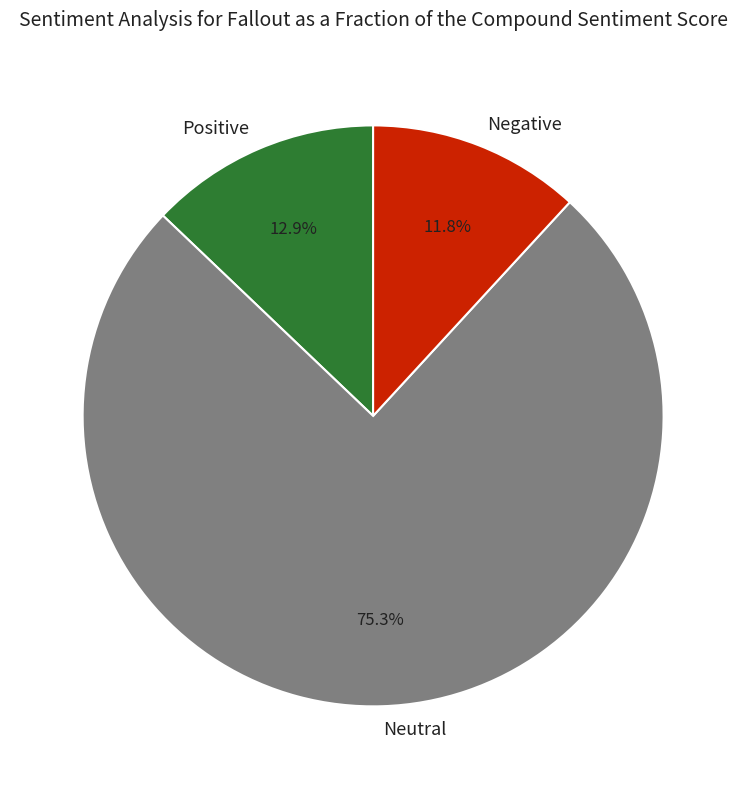

Rank the categories by value from highest to lowest.

Neutral, Positive, Negative